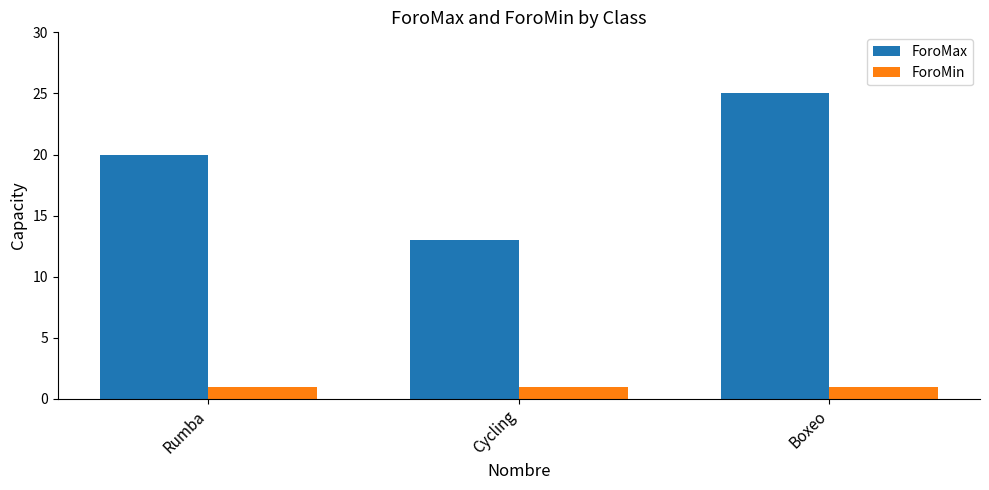

How many groups of bars are there?

3